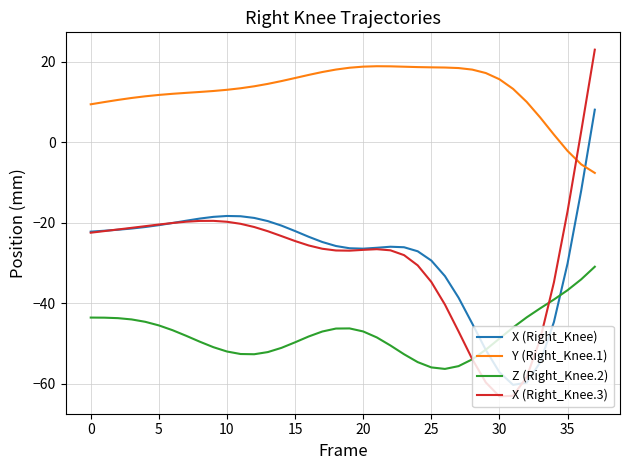

List the series in order of their peak value, lowest first.

Z (Right_Knee.2), X (Right_Knee), Y (Right_Knee.1), X (Right_Knee.3)